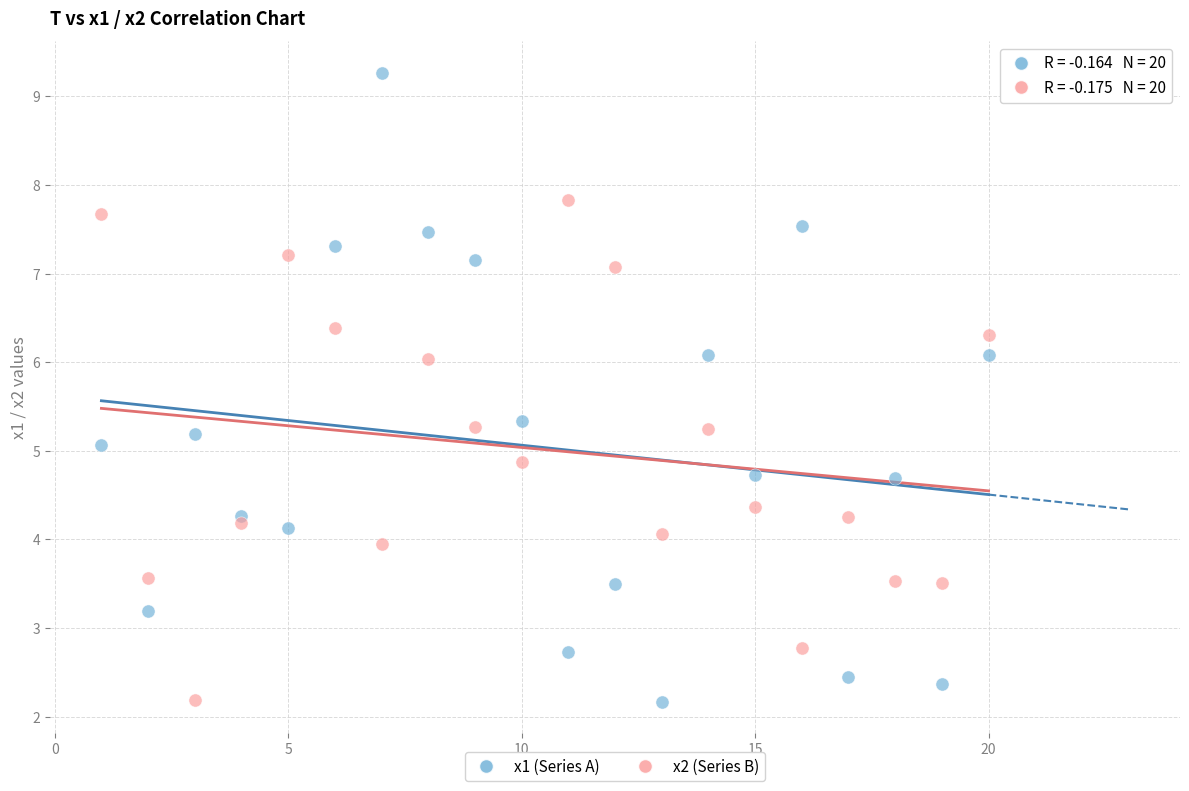

Which series contains the highest Y value?

x1 (Series A)